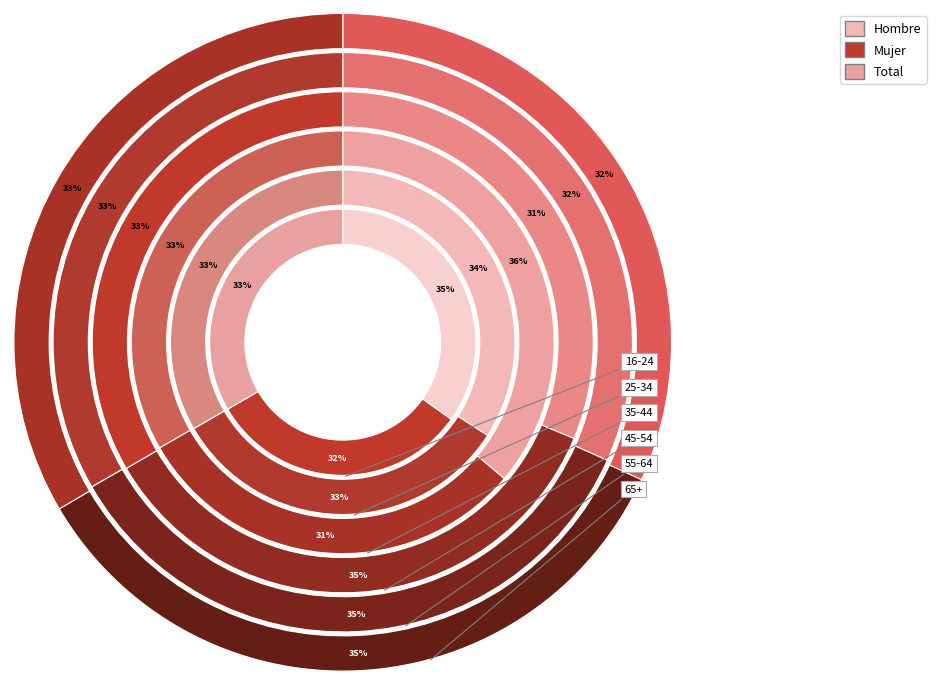

To the nearest percent, what is the difference between the 25-34 and 45-54 slice percentages?

2%